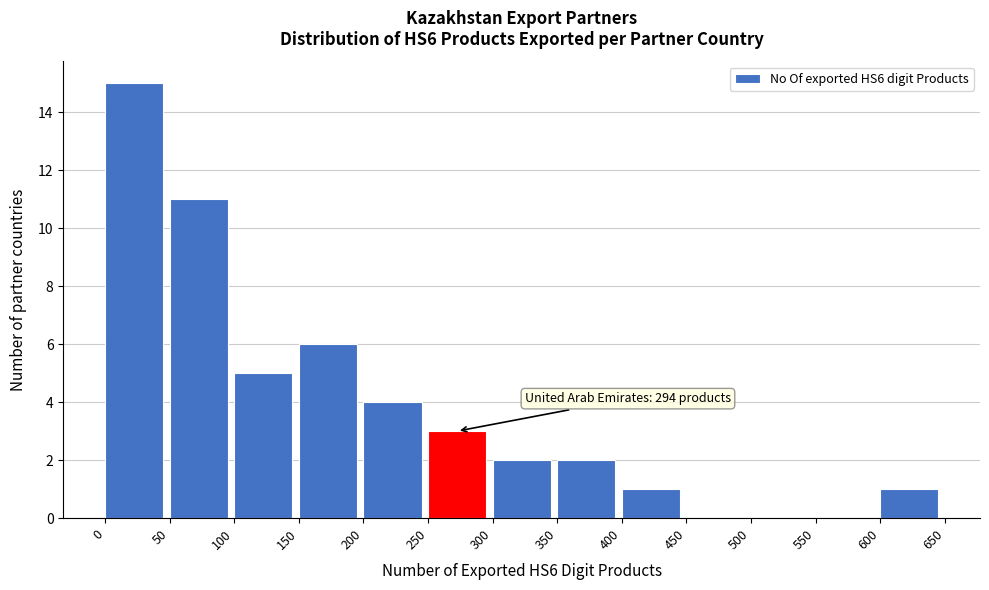

Which range on the x-axis has the tallest bar?

0 to 50